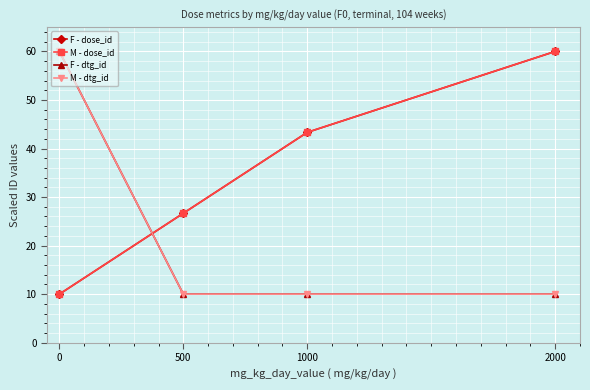

Does the chart have visible grid lines?

Yes